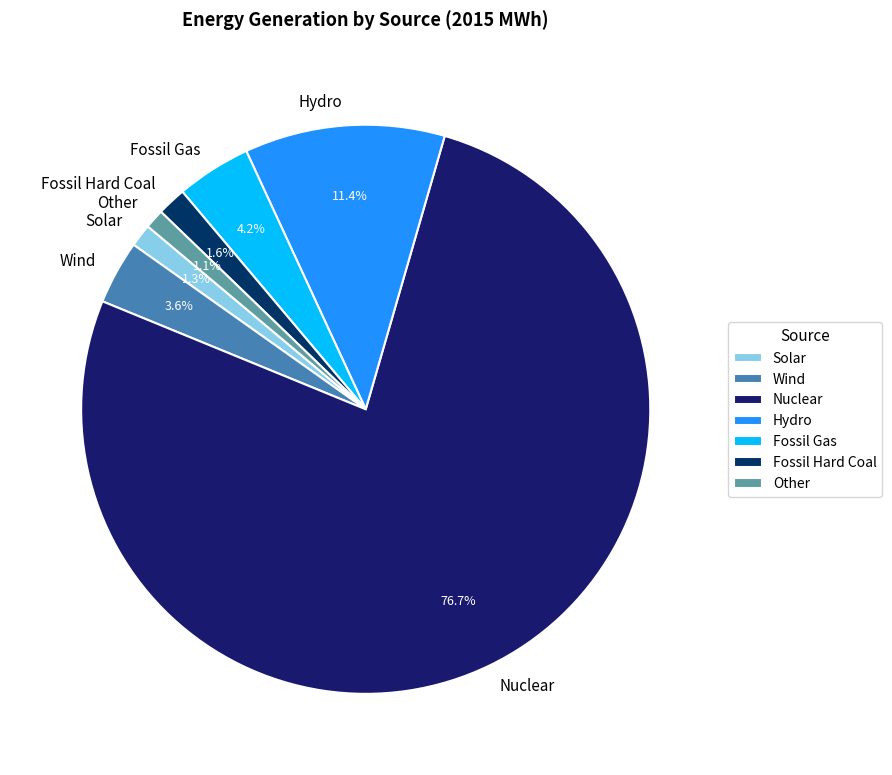

To the nearest percent, what is the difference between the largest and smallest slice percentages?

76%